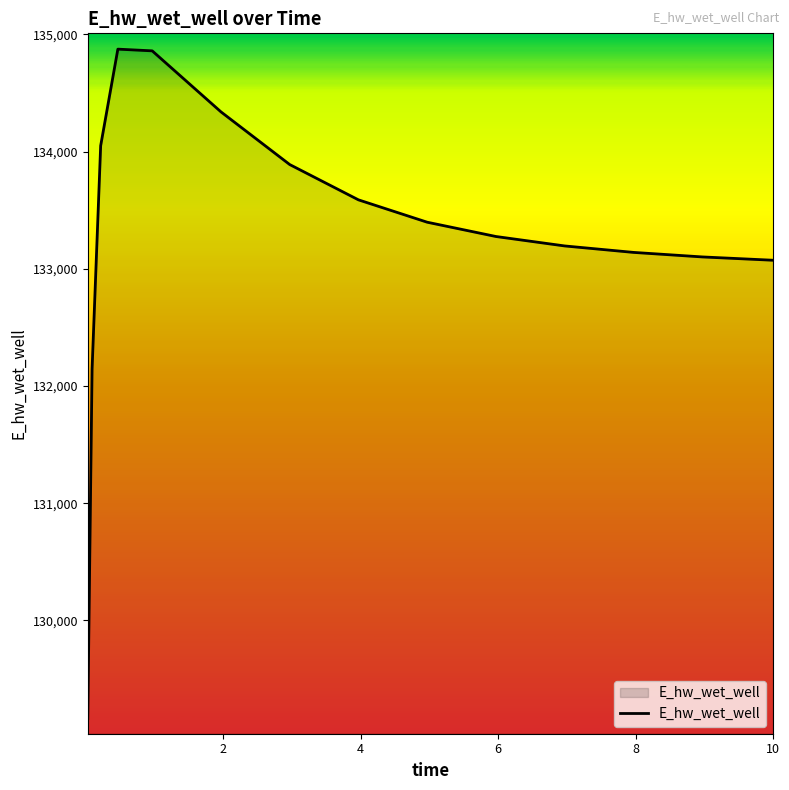

What is the greatest value displayed?

134874.2